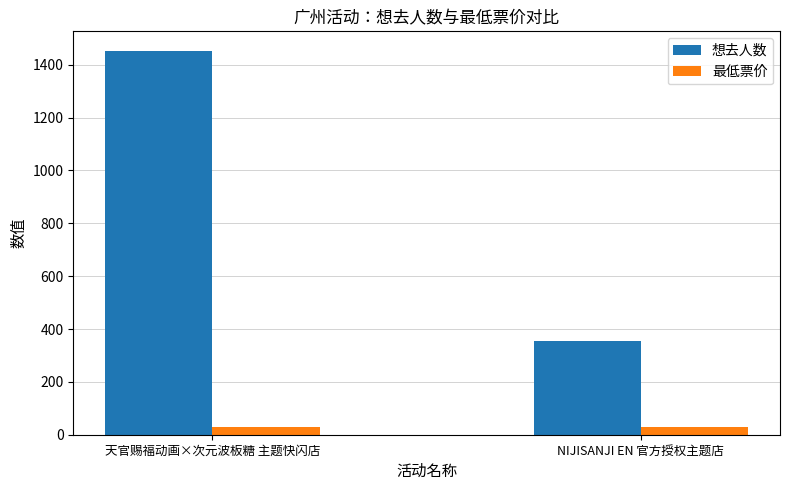

Read the 最低票价 value at 天官赐福动画×次元波板糖 主题快闪店.

30